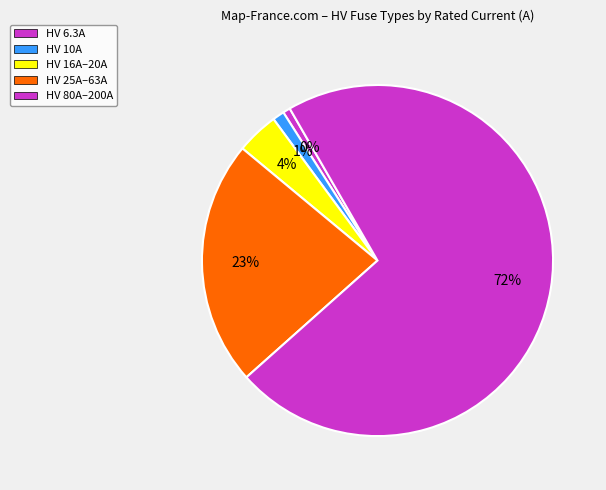

Which category has the smallest portion of the pie?

HV 6.3A